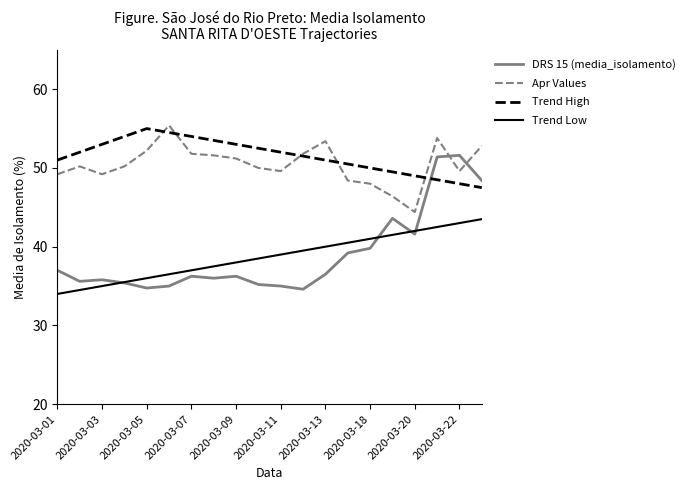

Which series ends up on top after the final intersection of Apr Values and DRS 15 (media_isolamento)?

Apr Values